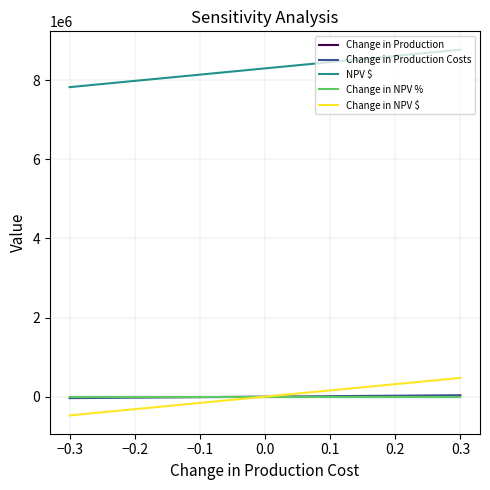

At how many categories does at least one series exceed 7367556?

7